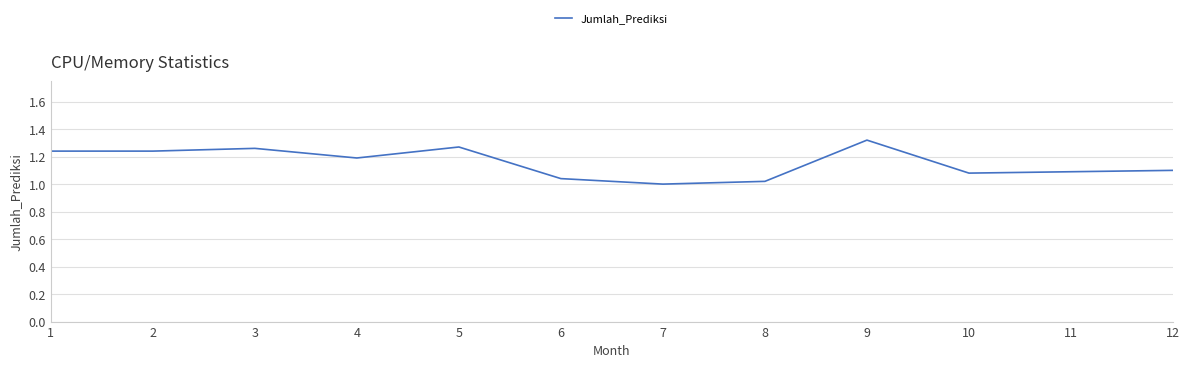

The chart shows a value of 0.7 at 9. True or false?

False